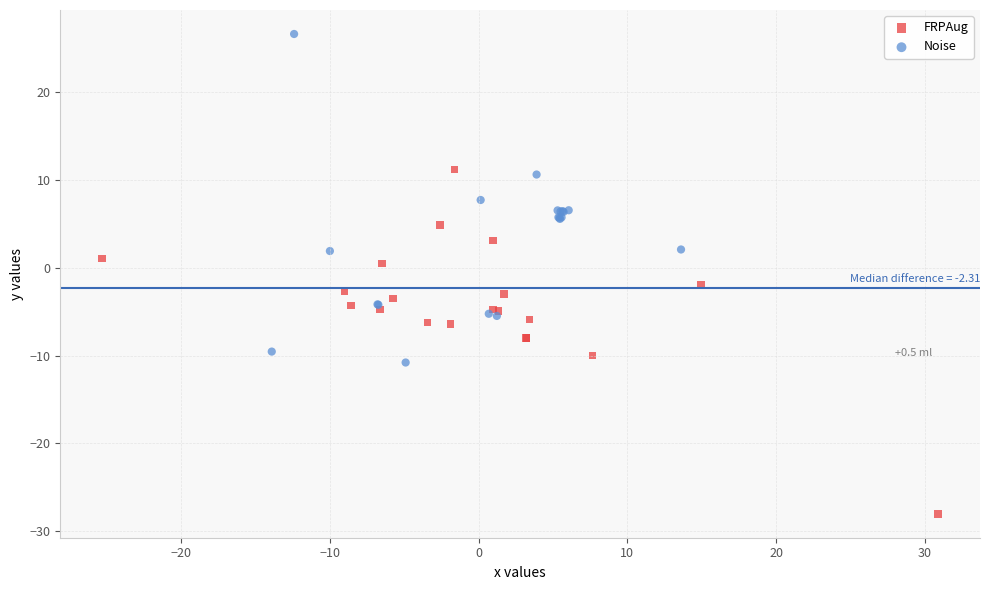

Which series contains the lowest Y value?

FRPAug